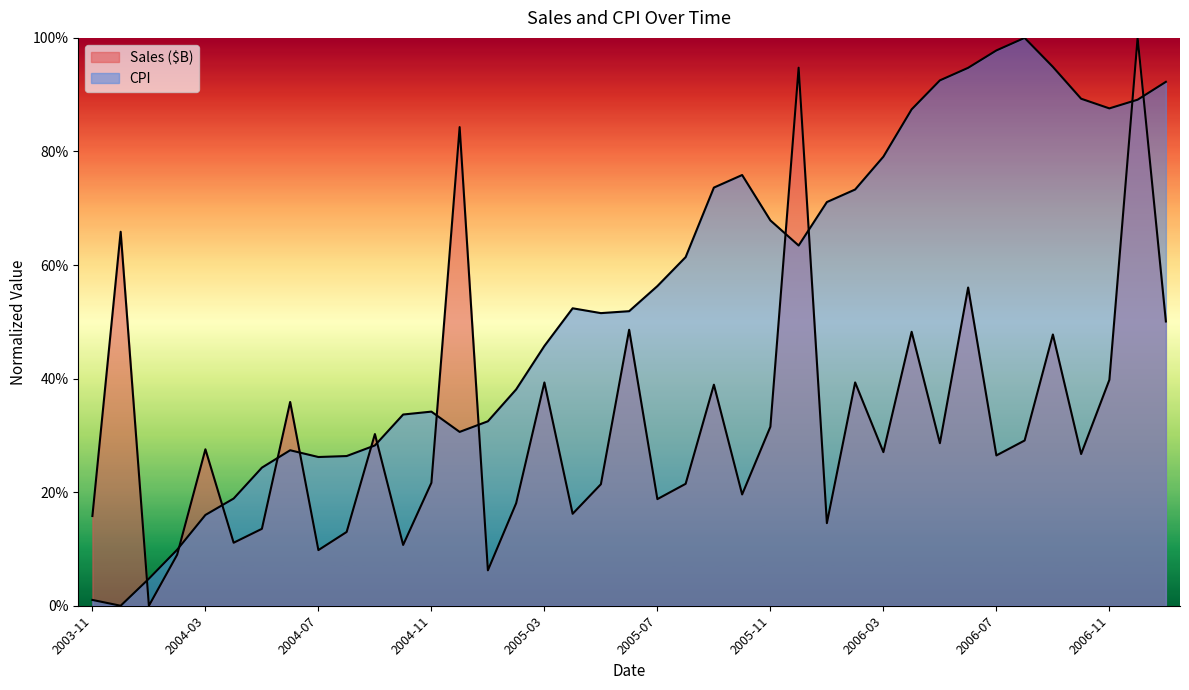

What is the approximate value of CPI at 2006-05?

0.9